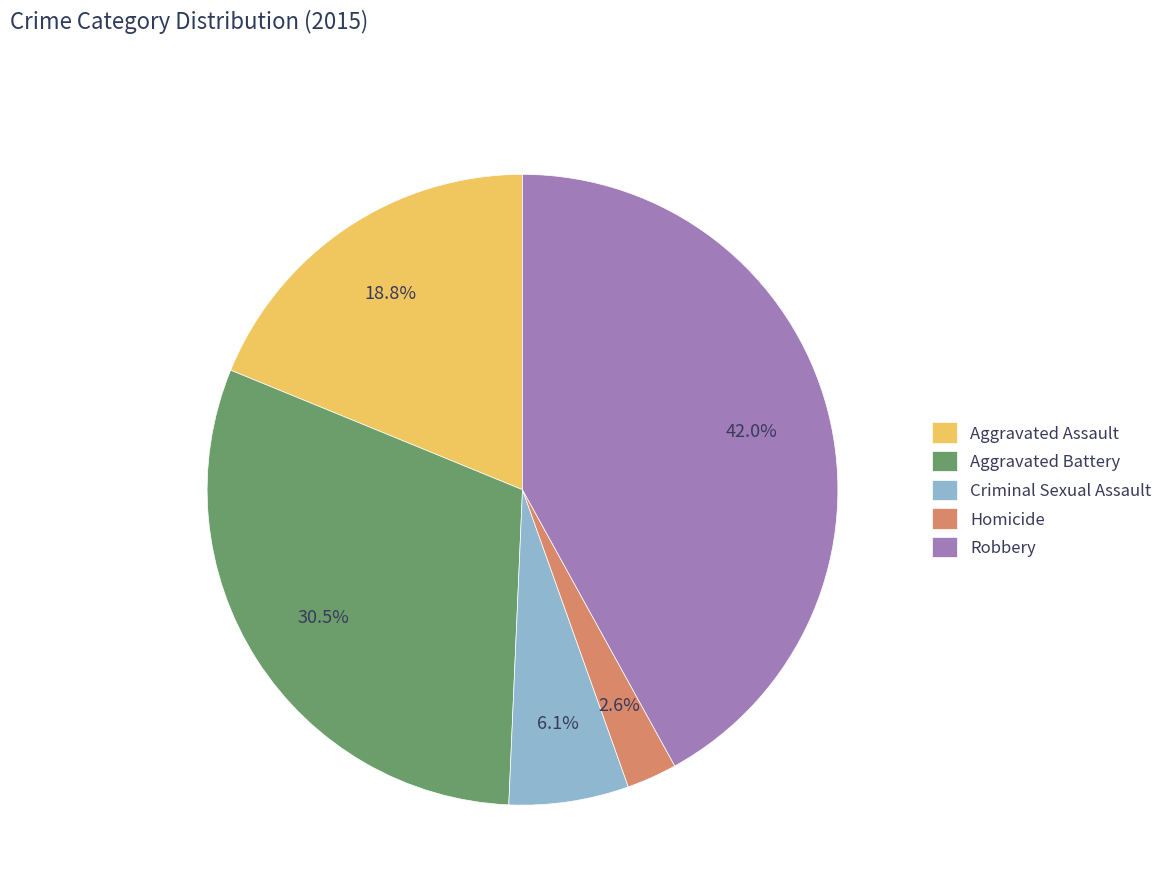

Rank the categories by value from highest to lowest.

Robbery, Aggravated Battery, Aggravated Assault, Criminal Sexual Assault, Homicide